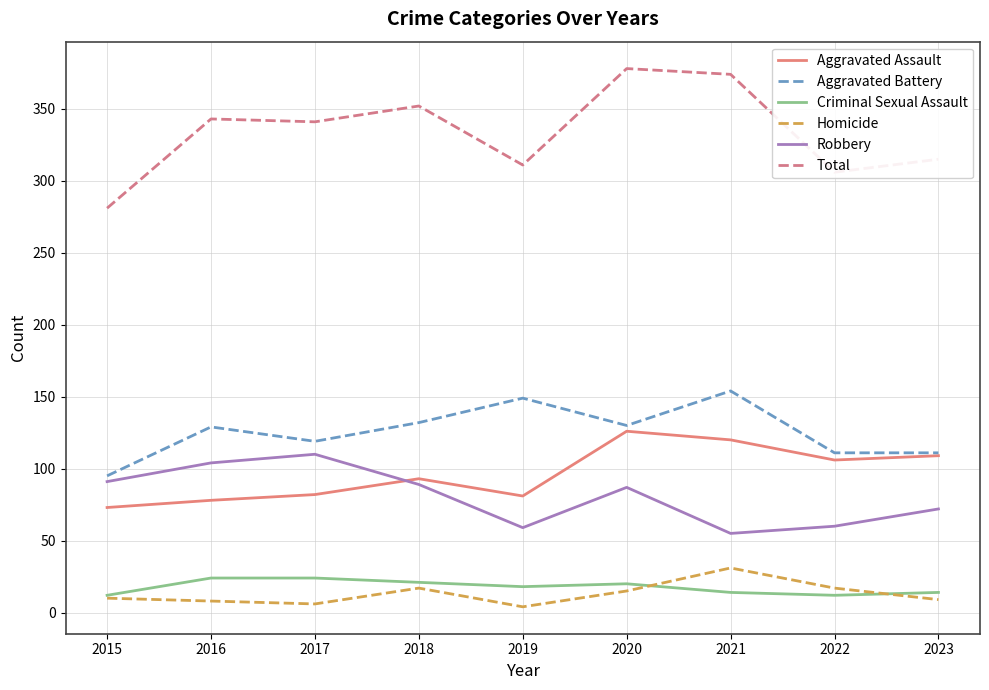

The Aggravated Assault series shows 106 at 2022. True or false?

True